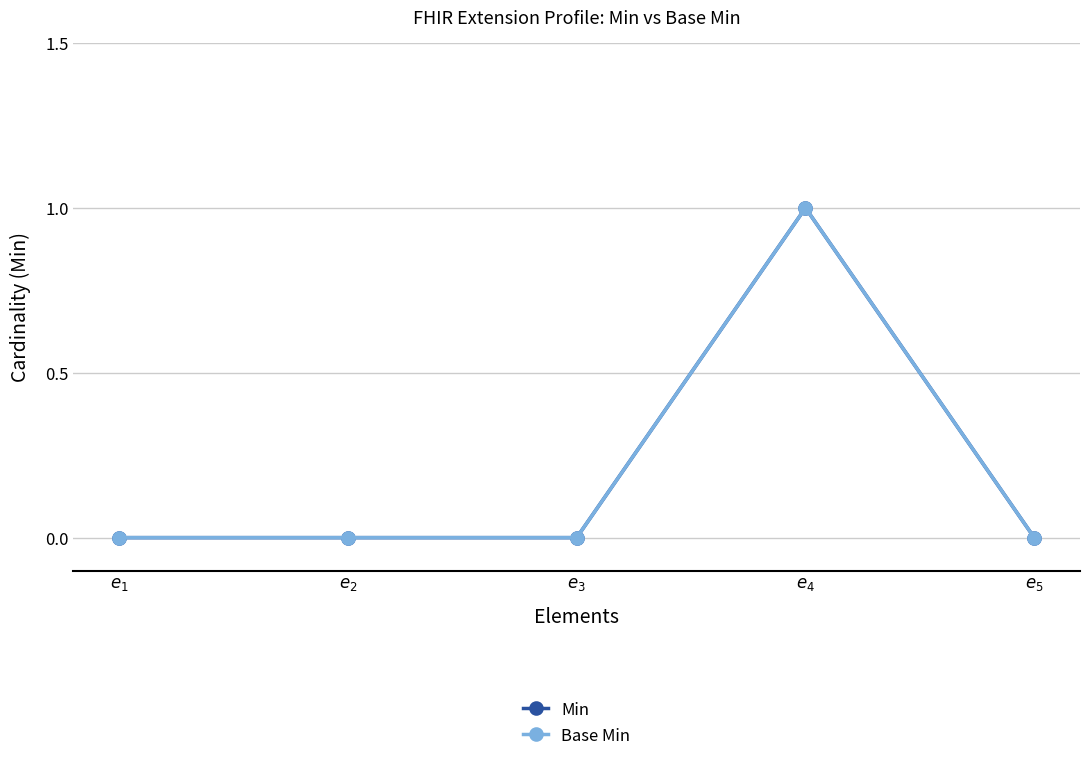

List the labels in order of Base Min value, largest first.

$e_4$, $e_1$, $e_2$, $e_3$, $e_5$